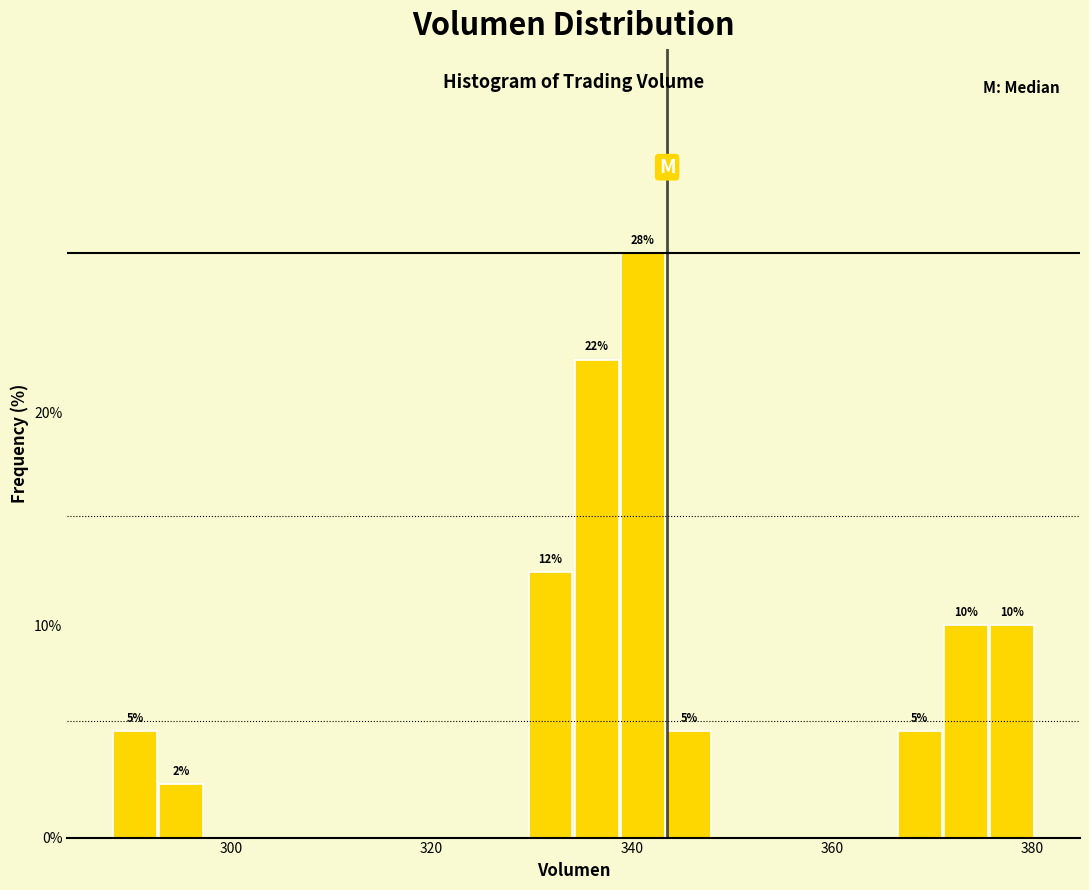

Read against the x-axis, roughly where is the centre of the tallest bar?

342